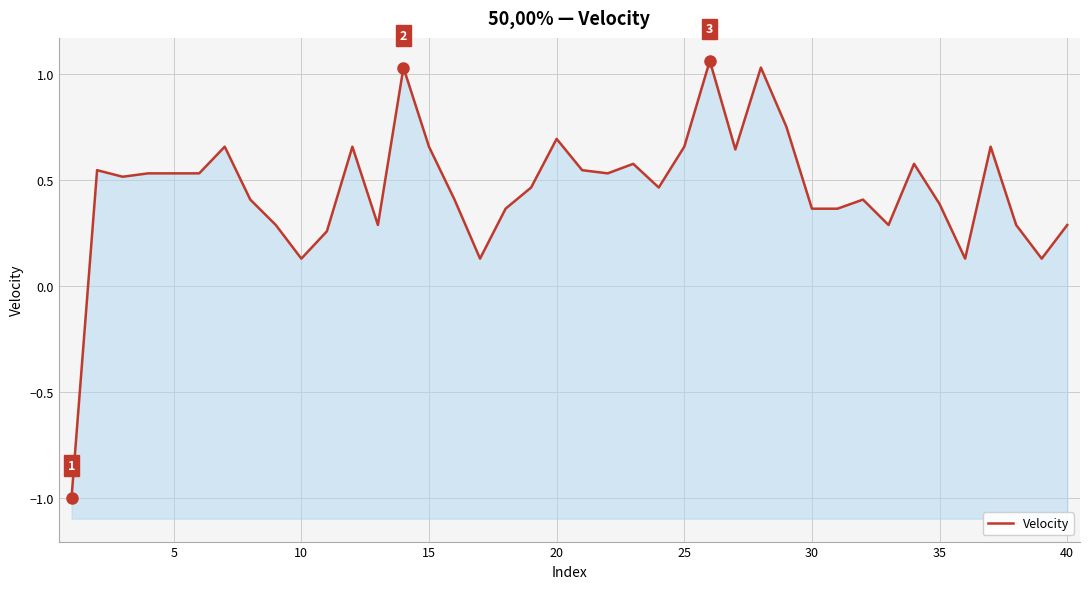

What is the value of the 22nd point from the left?

0.5